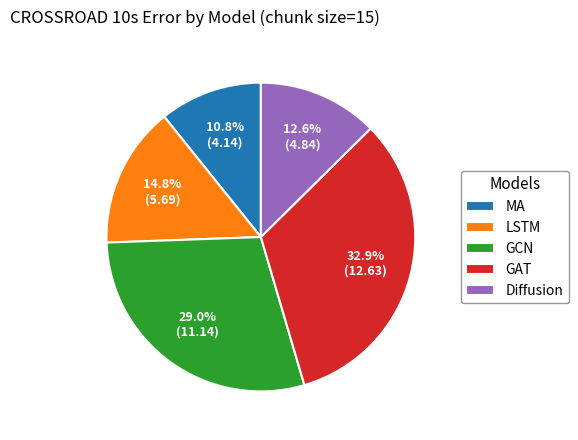

Combined, what portion of the pie is MA and LSTM?

25.6%